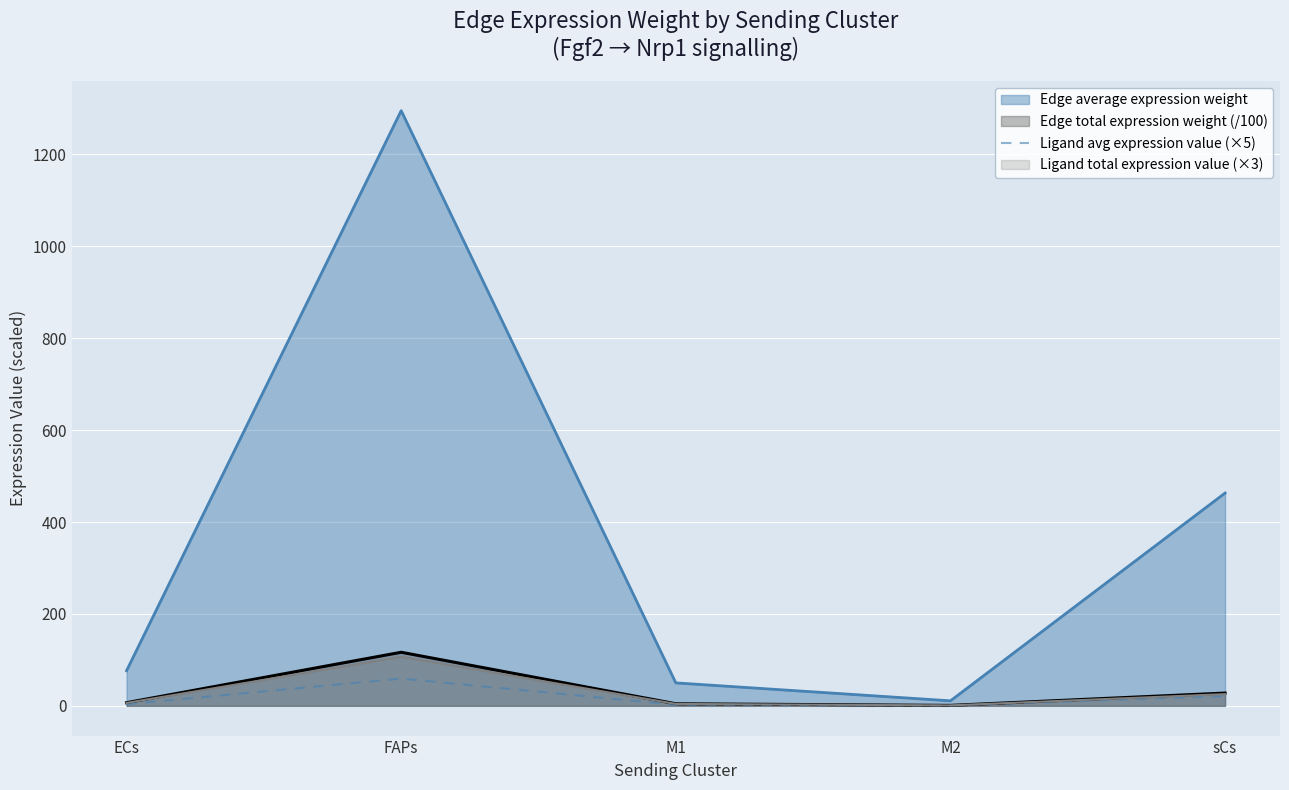

Which series has the largest range (max minus min)?

Edge average expression weight